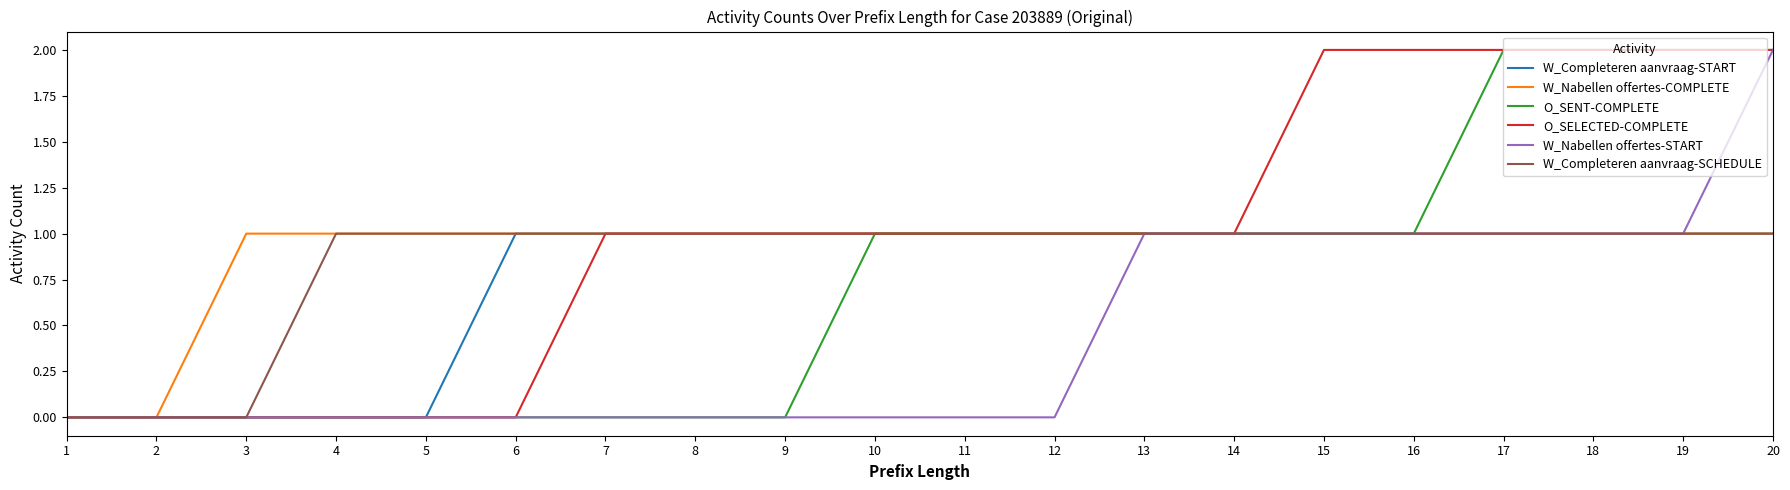

True or false: W_Completeren aanvraag-START has a value of 2 at 13.

False